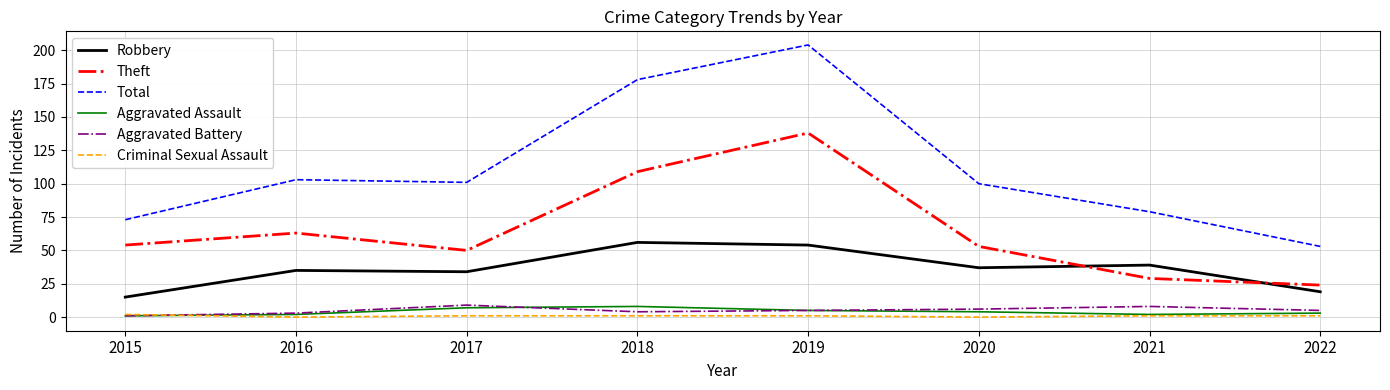

At how many categories does at least one series exceed 12?

8